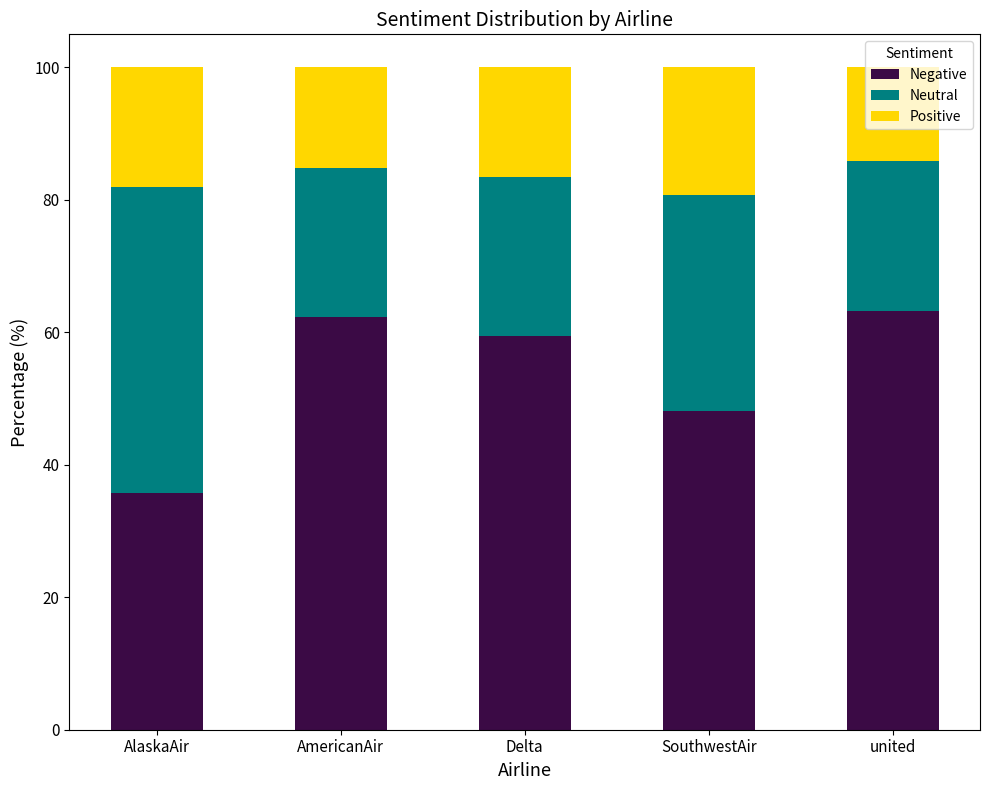

What is the lowest value of the Negative series?

35.8